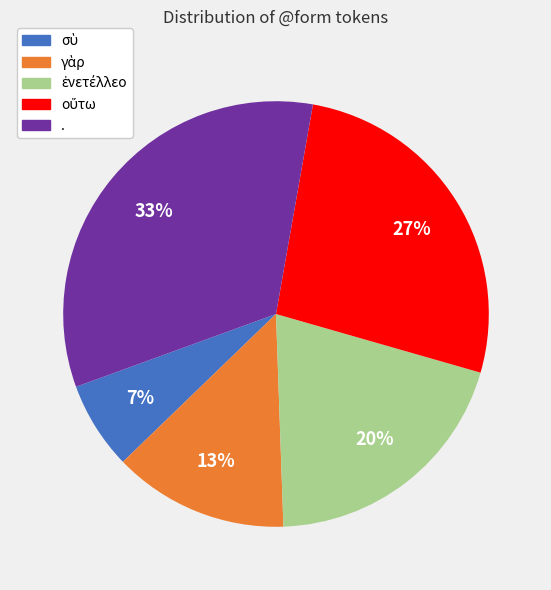

Does any single category account for the majority?

No